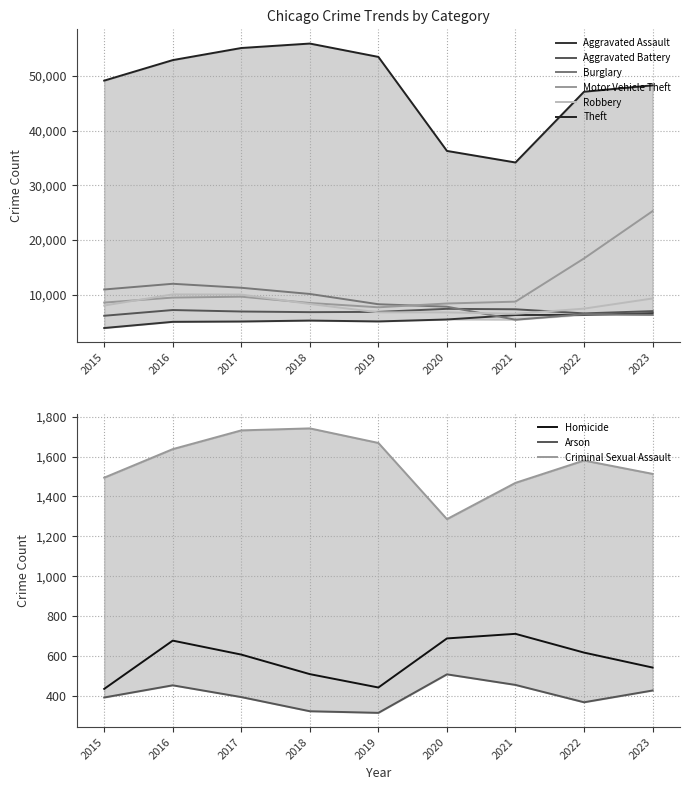

Which series has the largest total across all categories?

Theft